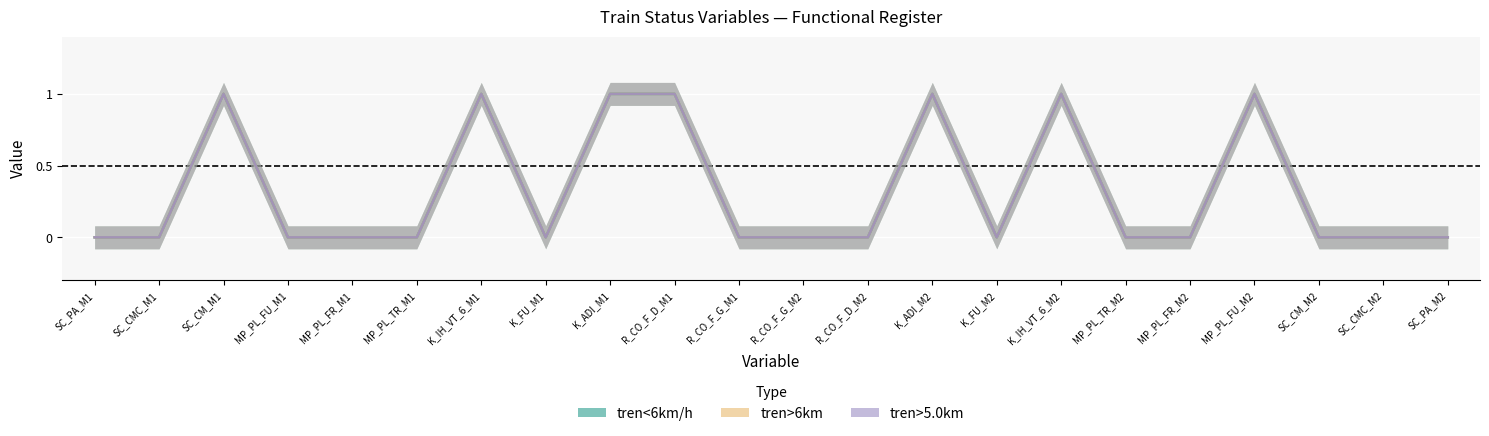

Does the chart display data point markers on the line(s)?

No